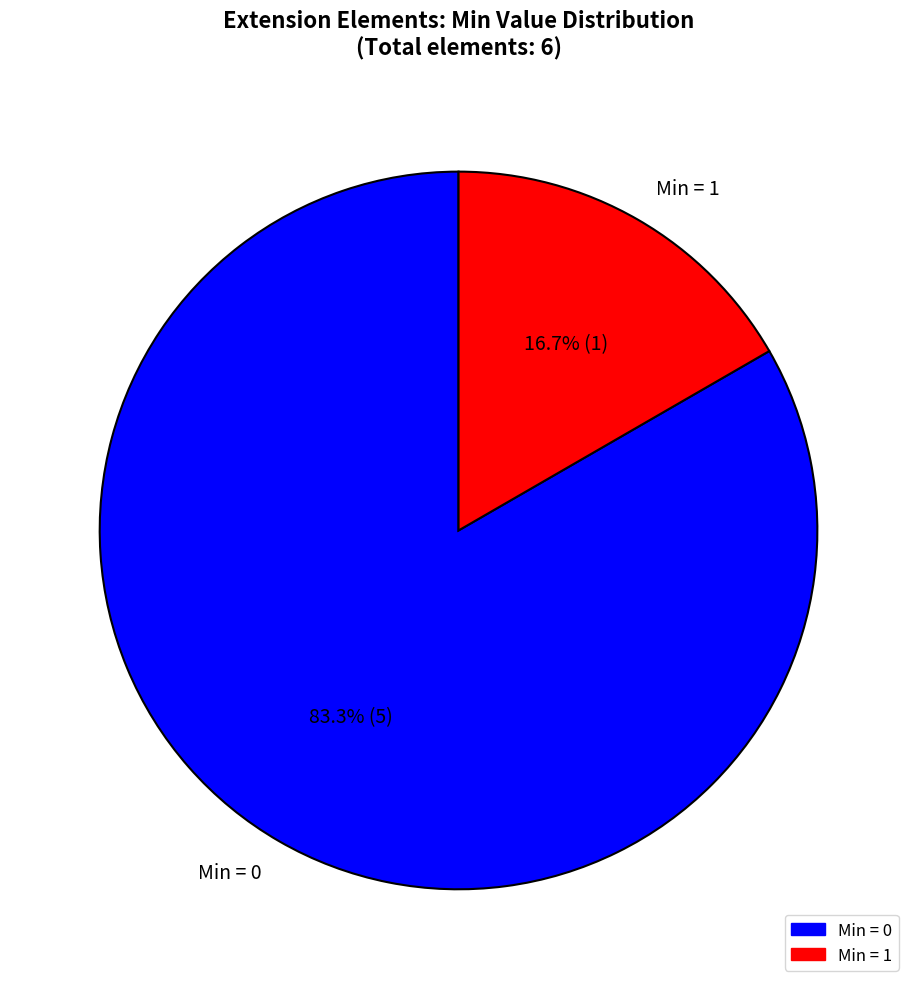

Rank the categories by value from highest to lowest.

Min = 0, Min = 1